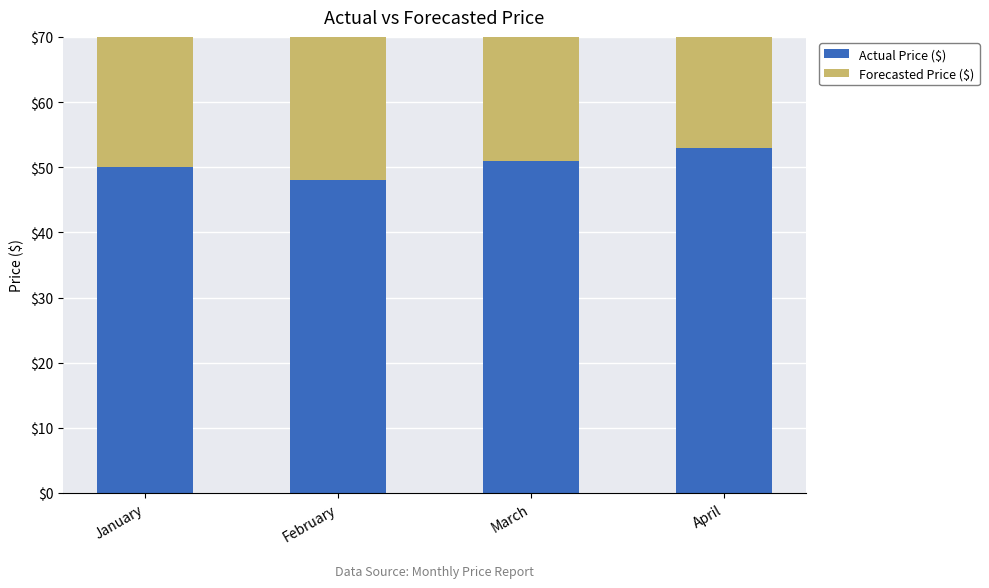

What is the total value across all series at February?

97